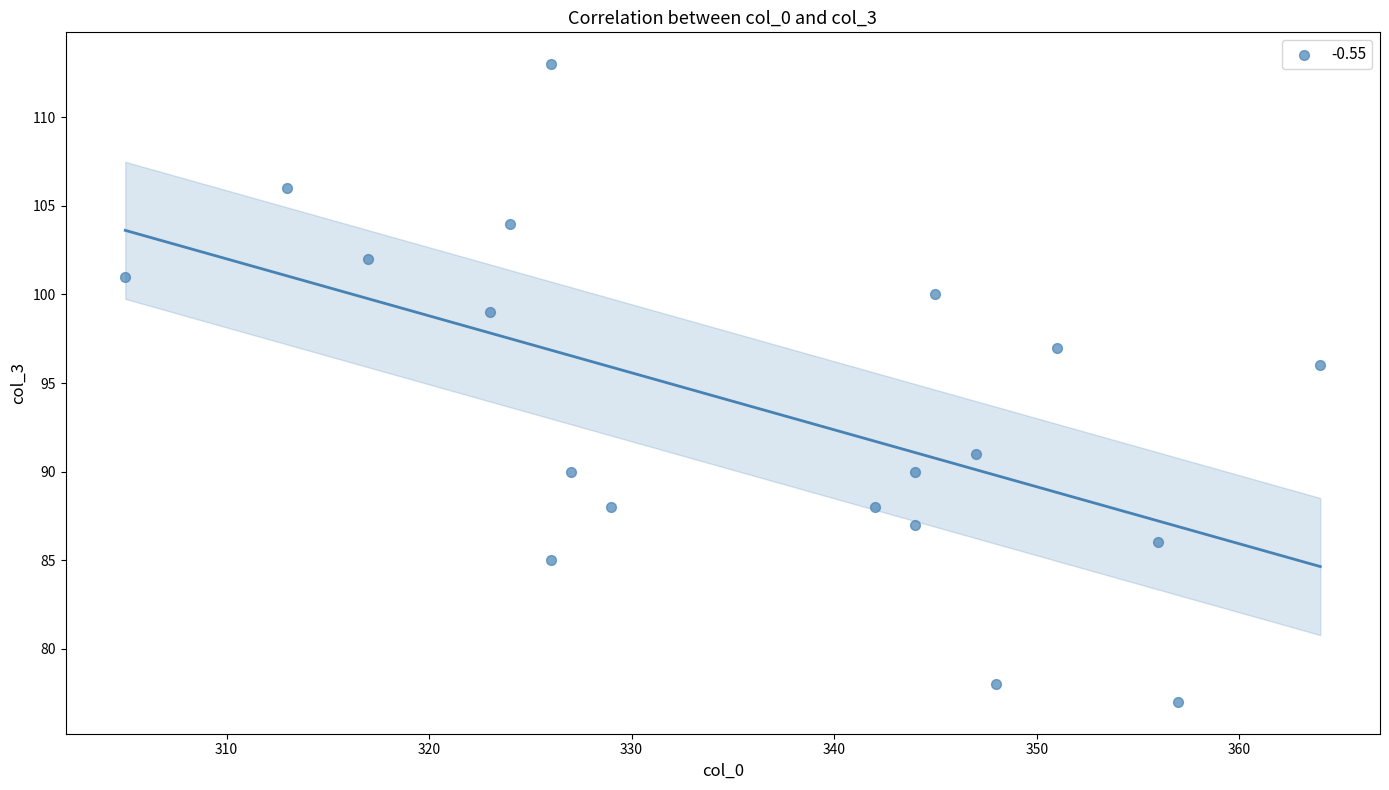

What Y value in the scatter plot is closest to 95?

96